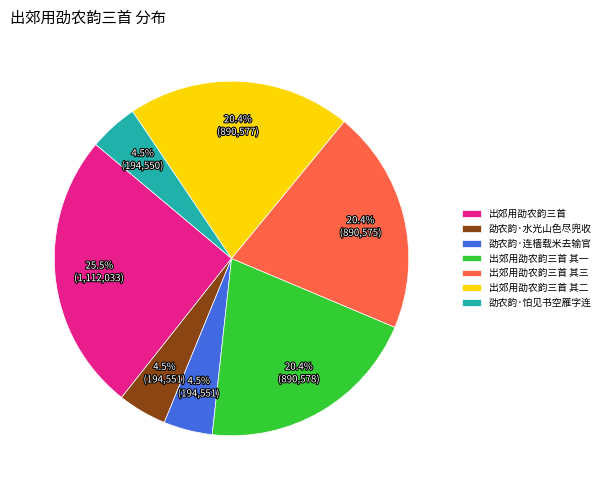

To the nearest percent, what is the difference between the largest and smallest slice percentages?

21%